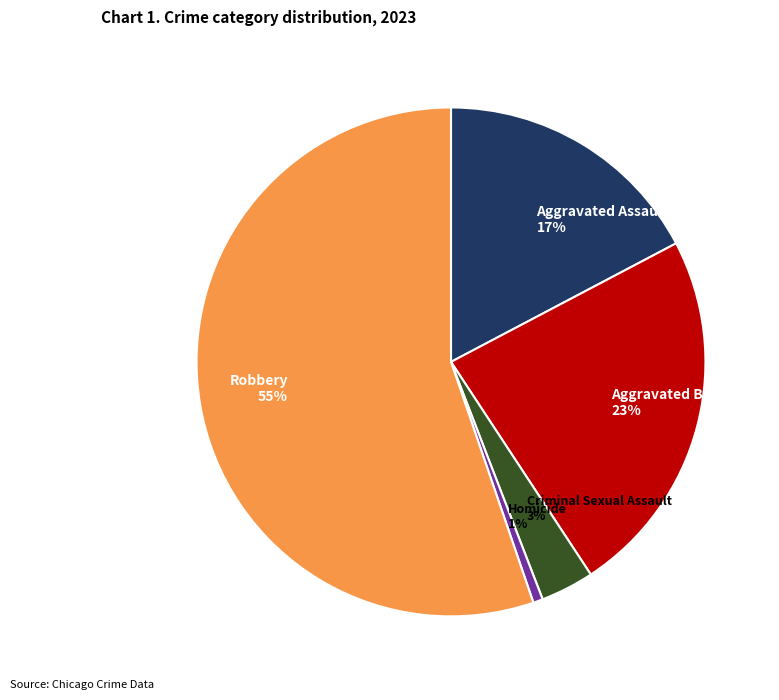

How many segments does this pie chart have?

5